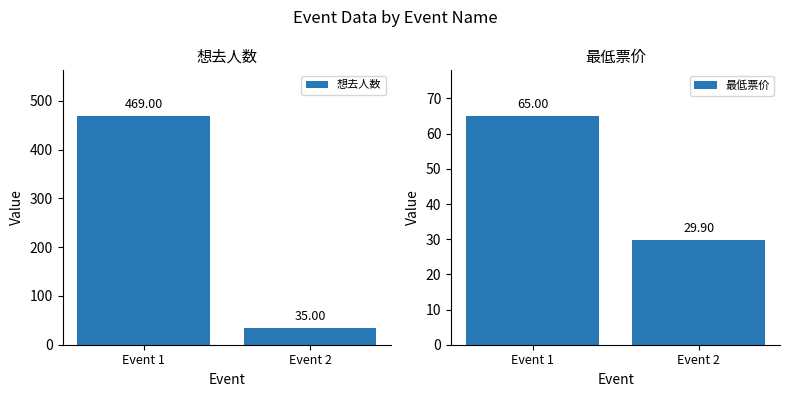

Does the chart contain stacked bars?

No